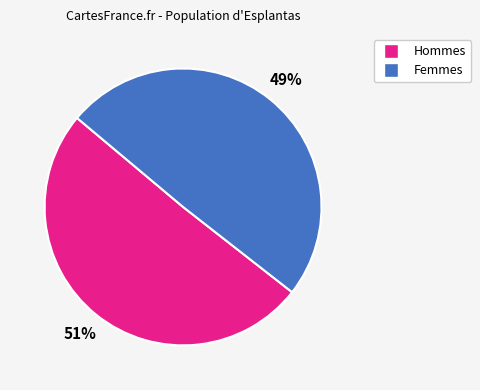

Is there any slice that represents more than half of the pie?

Yes